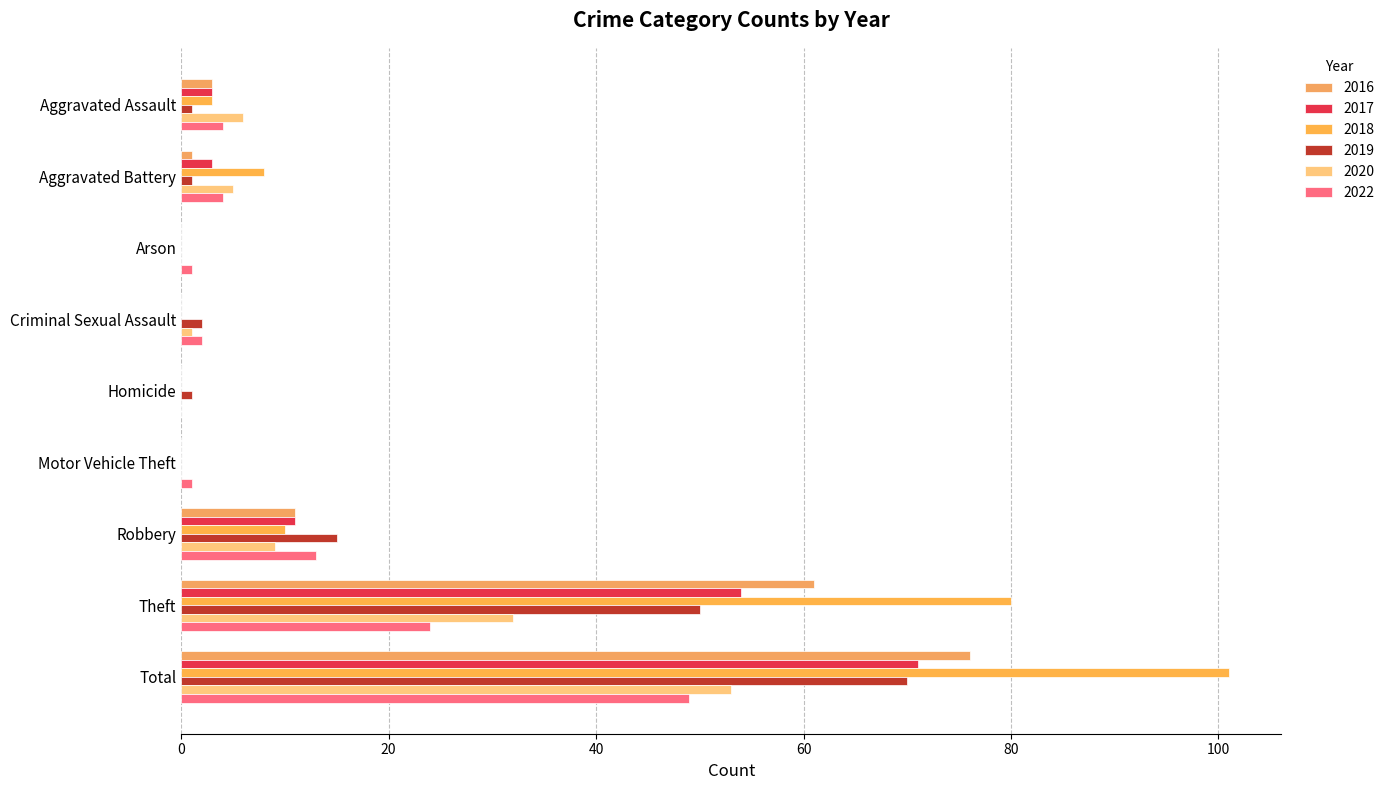

What is the total value across all series at Homicide?

1